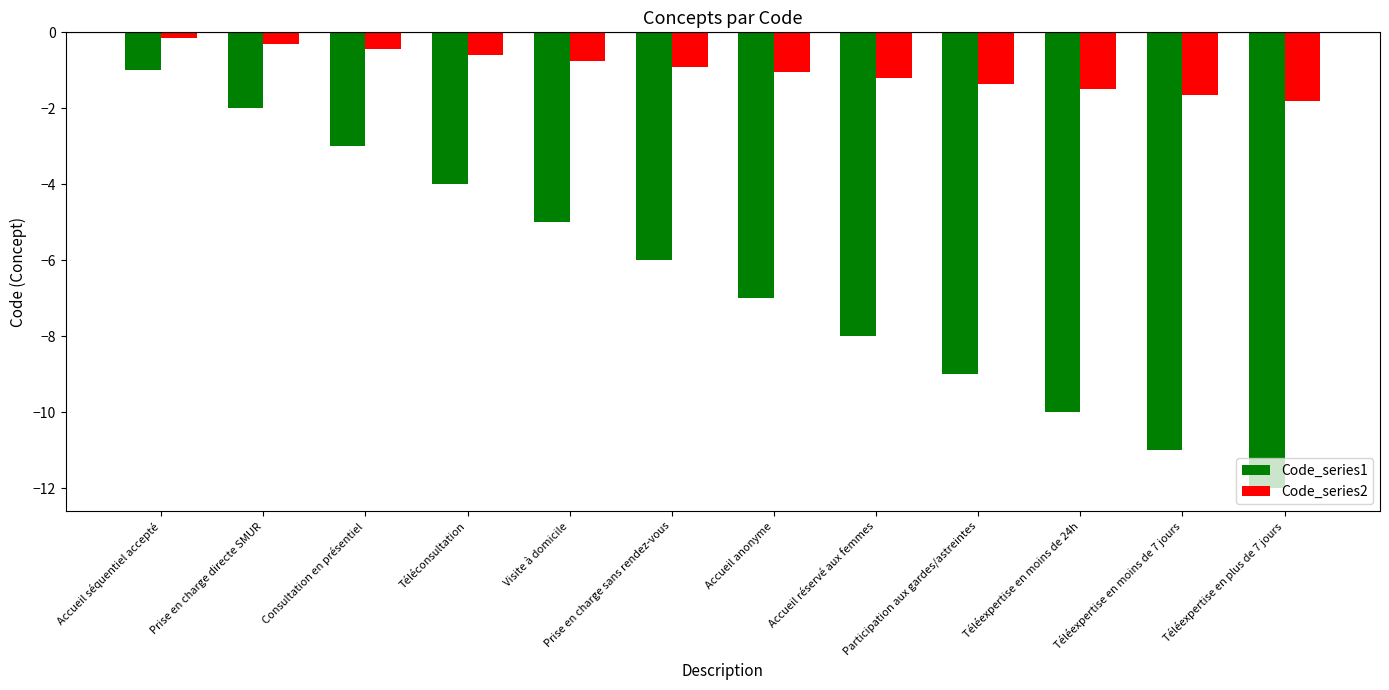

What is the maximum value for Code_series1?

-1.0